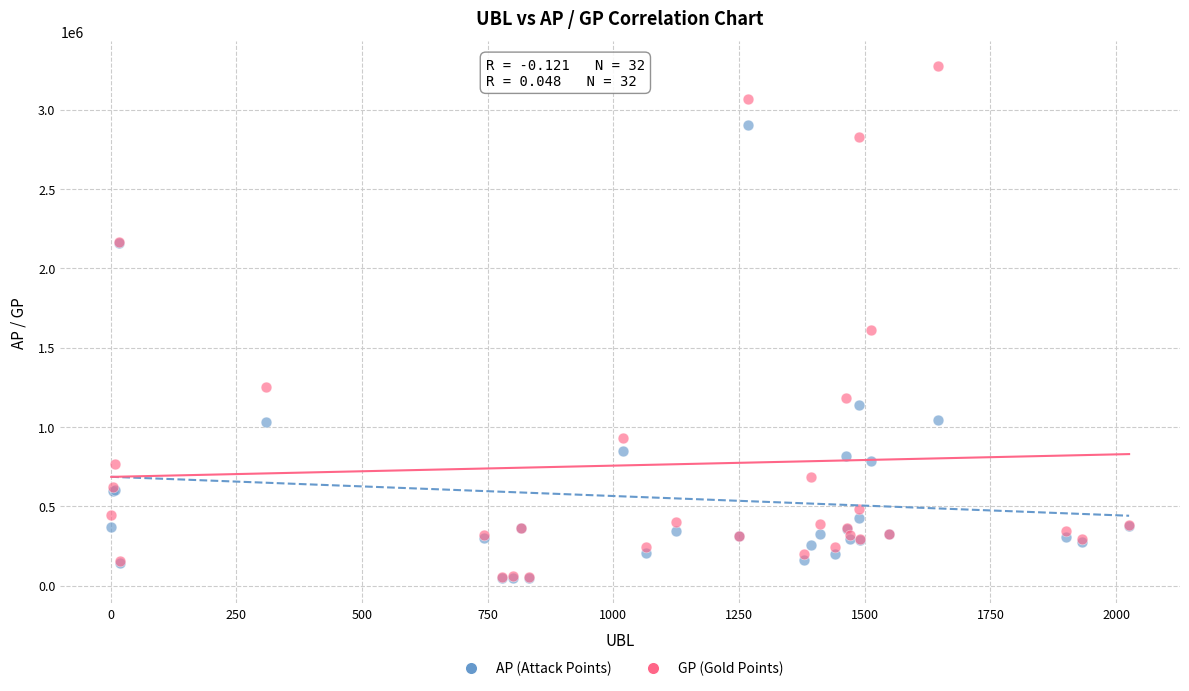

In the GP (Gold Points) series, what Y value is closest to 1663306?

1609030